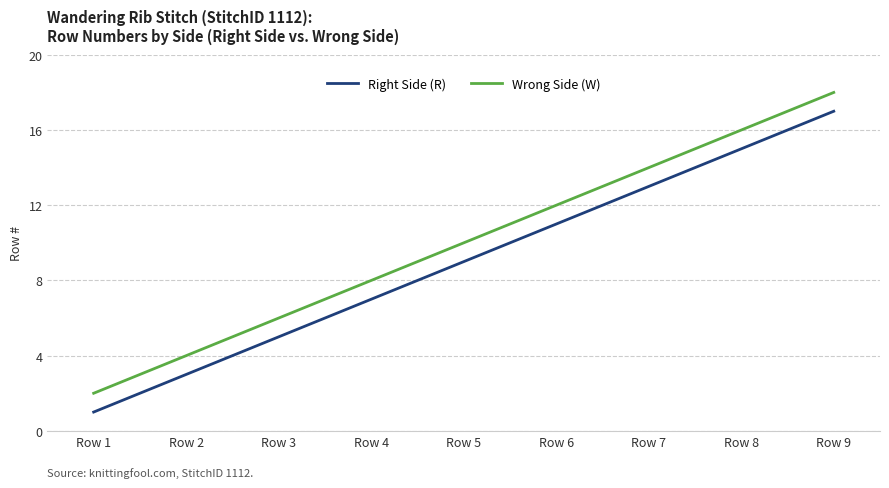

True or false: Right Side (R) has more than 2 interior local peaks.

False